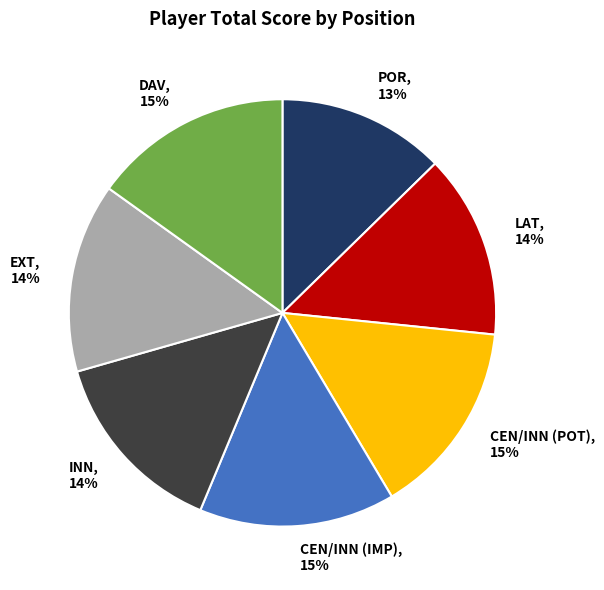

What is the smallest slice in the pie chart?

POR